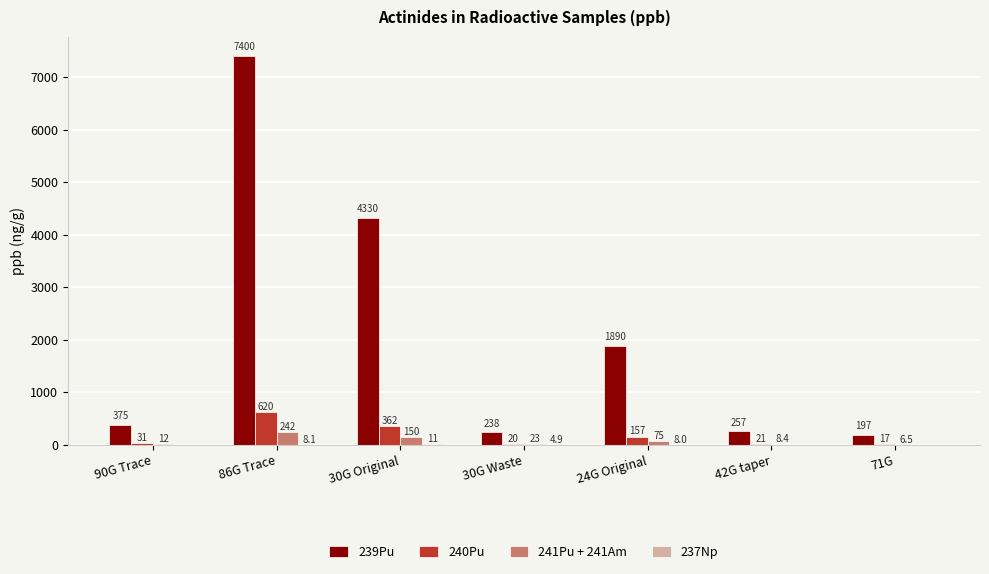

Which series has the largest total across all categories?

239Pu